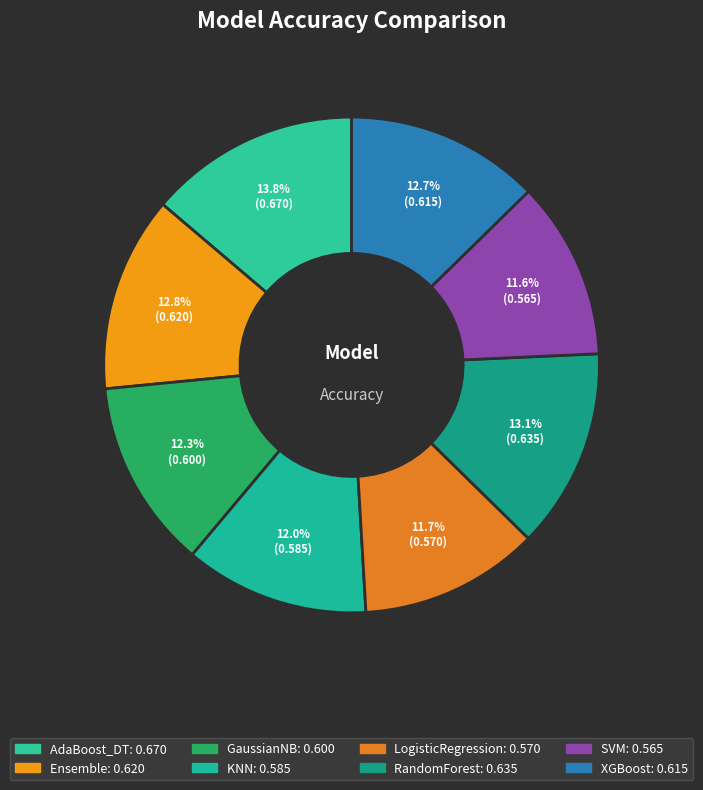

Which slice is the smallest?

SVM